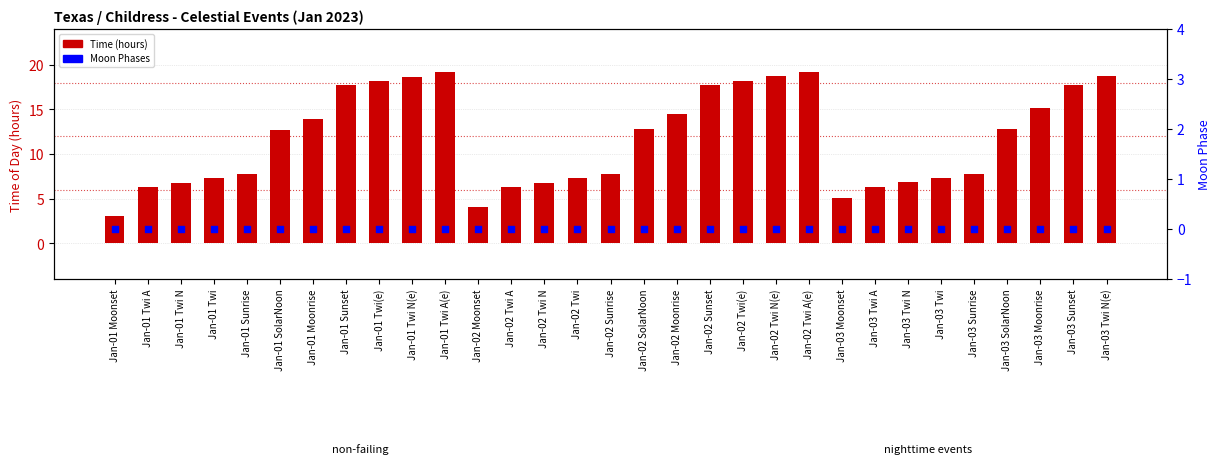

At which category is the sum across all series the highest?

Jan-01 Twi A(e)